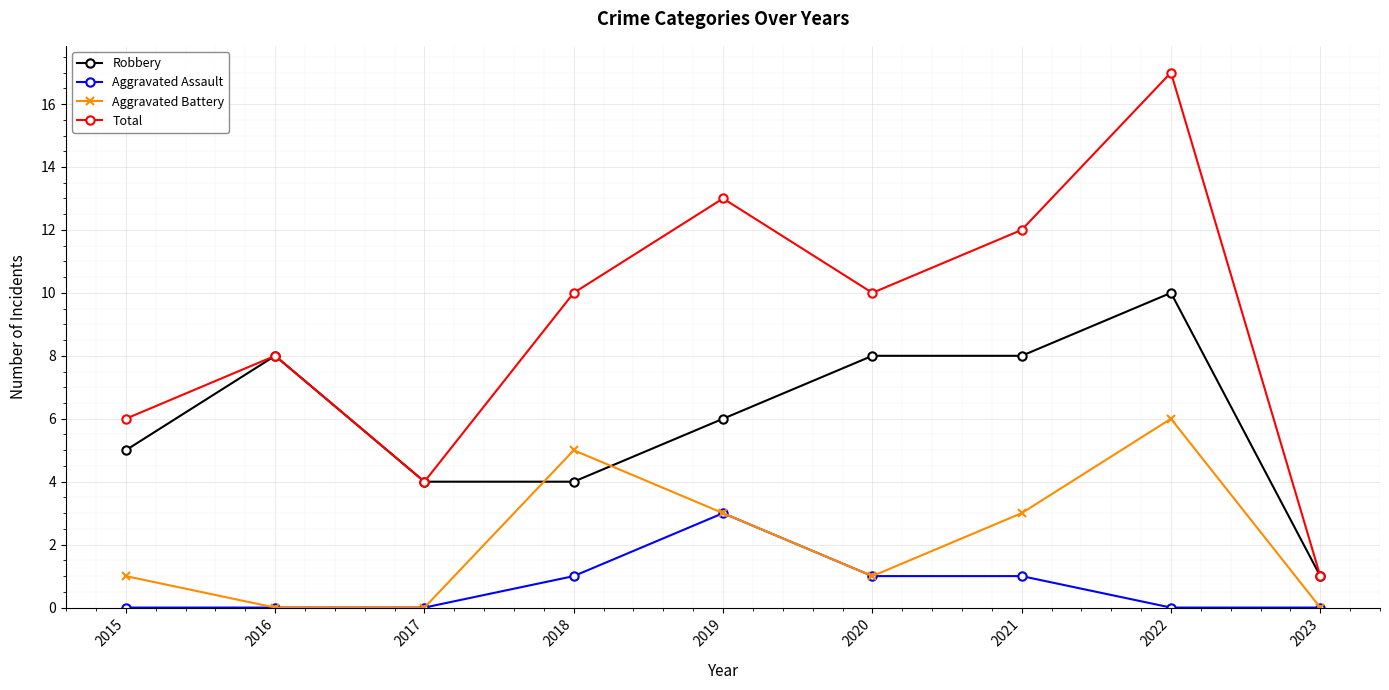

The value of Aggravated Assault at 2023 is -2. True or false?

False